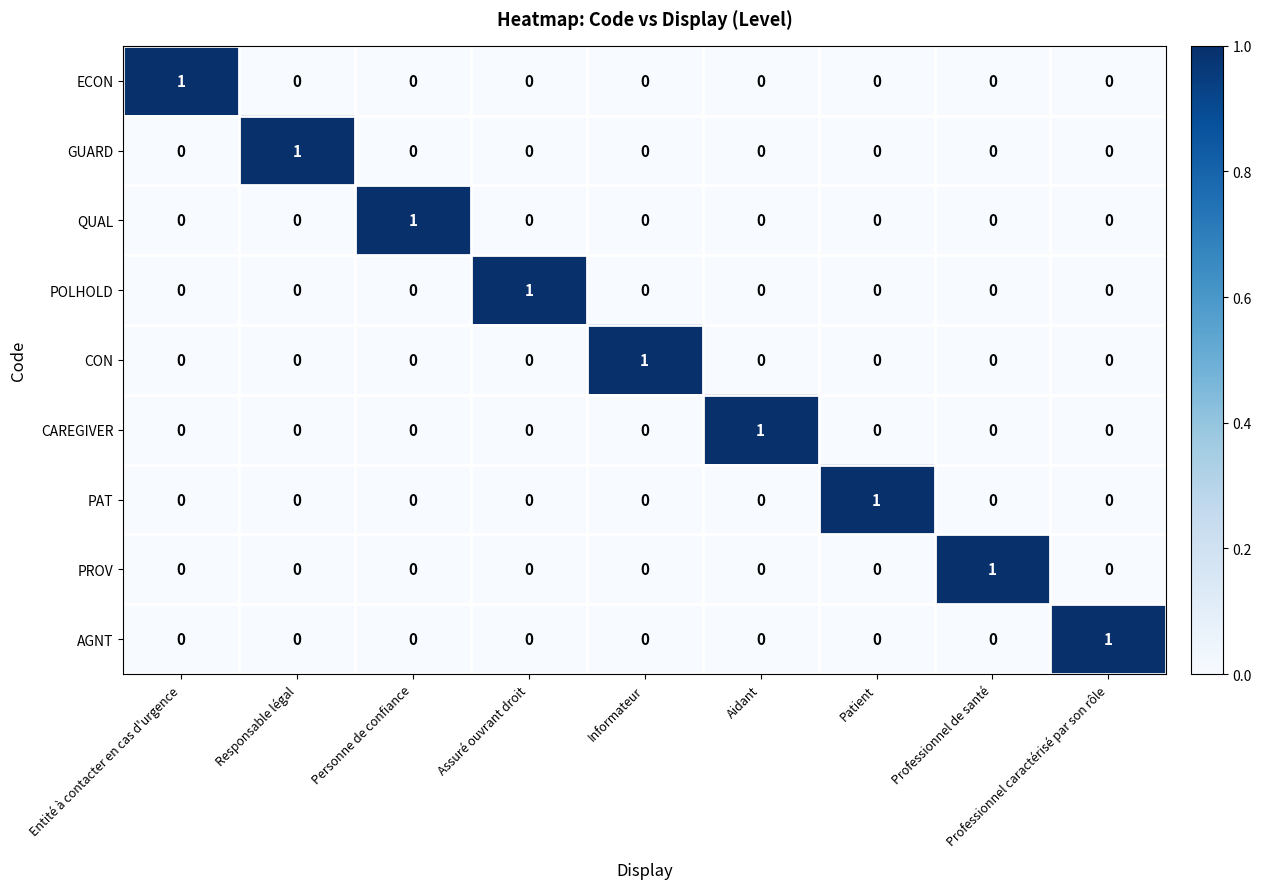

True or false: PROV has a value of 2 at Professionnel de santé.

False